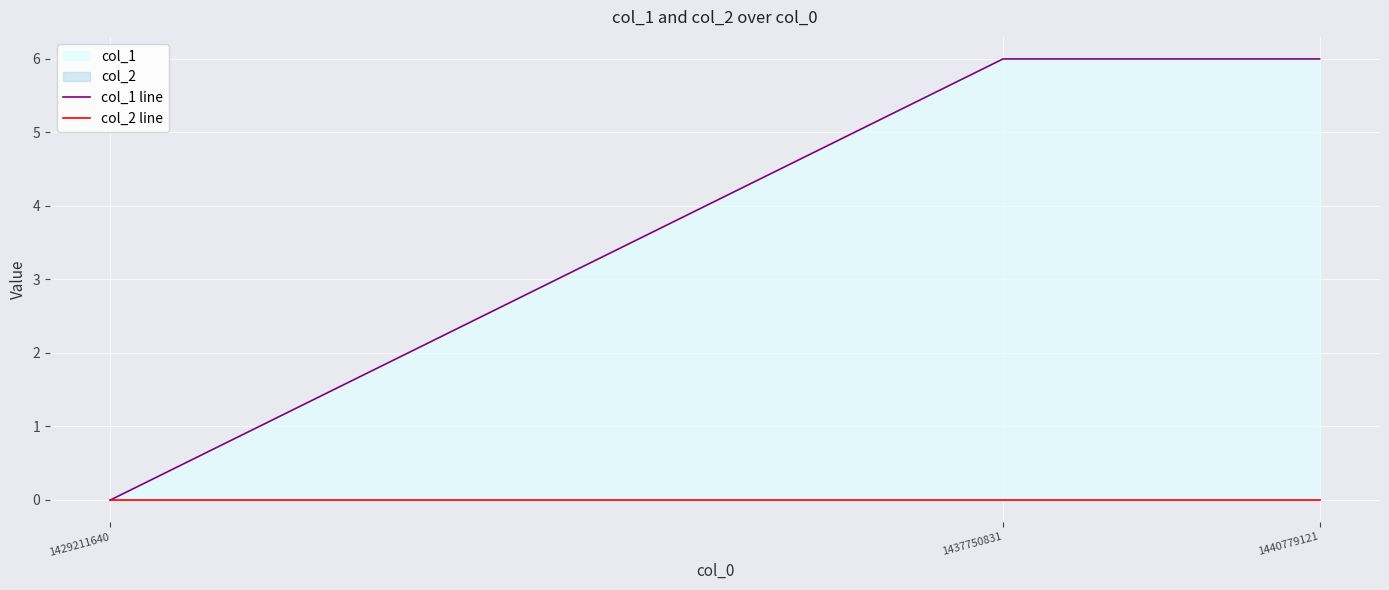

What is the greatest value displayed?

6